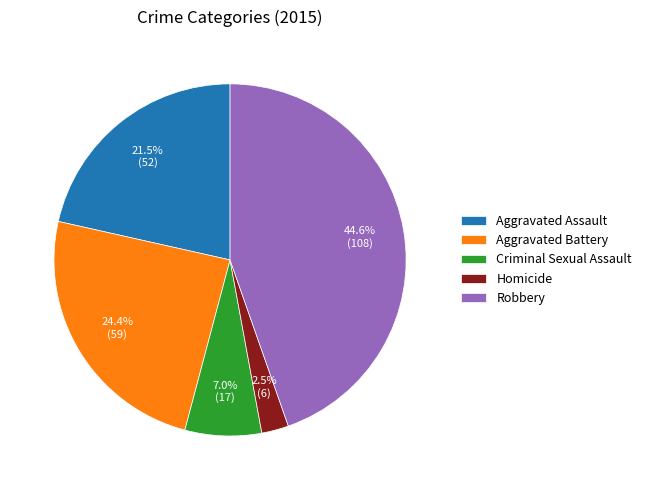

What percentage is the Criminal Sexual Assault slice, to the nearest percent?

7%